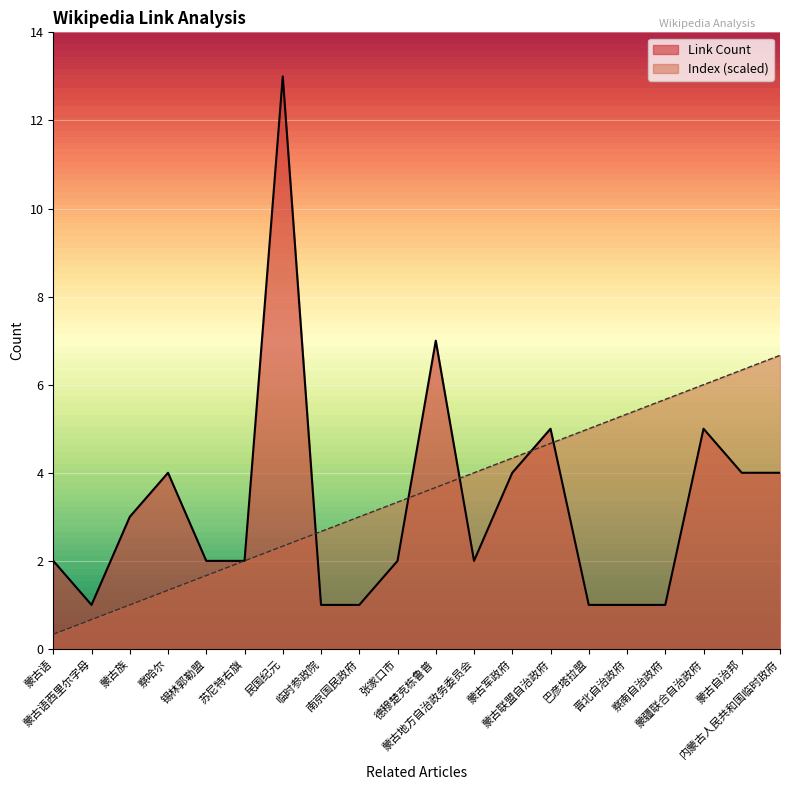

Reading left to right, list all the values displayed in this chart.

Link Count: 2.0	1.0	3.0	4.0	2.0	2.0	13.0	1.0	1.0	2.0	7.0	2.0	4.0	5.0	1.0	1.0	1.0	5.0	4.0	4.0
Index: 0.3	0.7	1.0	1.3	1.7	2.0	2.3	2.7	3.0	3.3	3.7	4.0	4.3	4.7	5.0	5.3	5.7	6.0	6.3	6.7